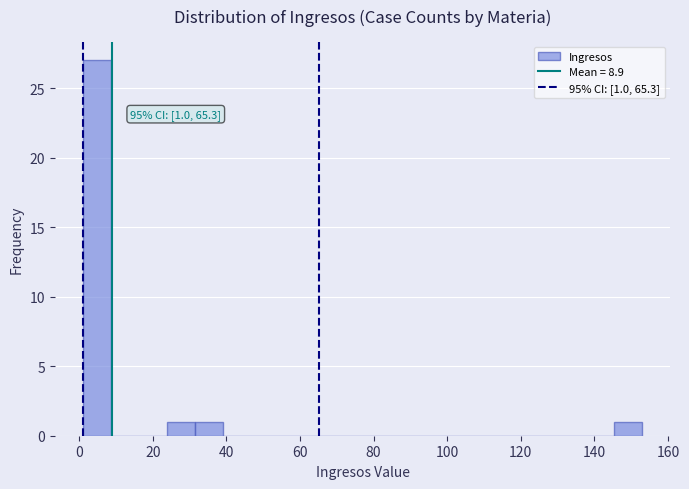

Read against the x-axis, roughly where is the centre of the tallest bar?

4